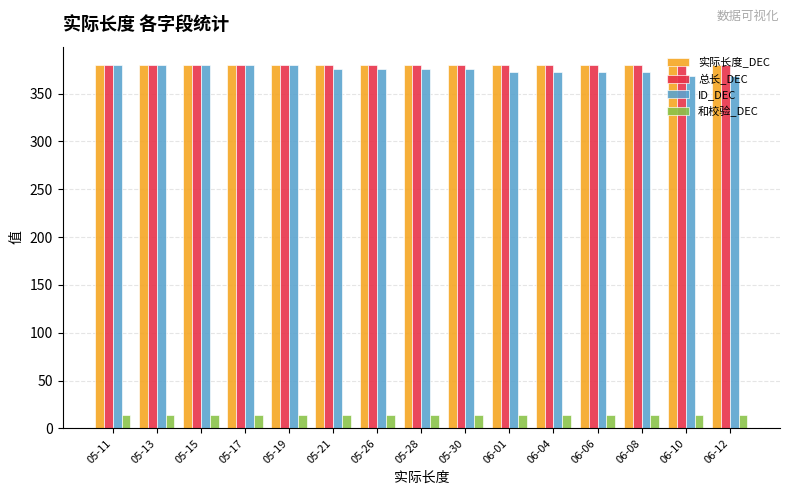

Which series has the widest spread of values?

ID_DEC